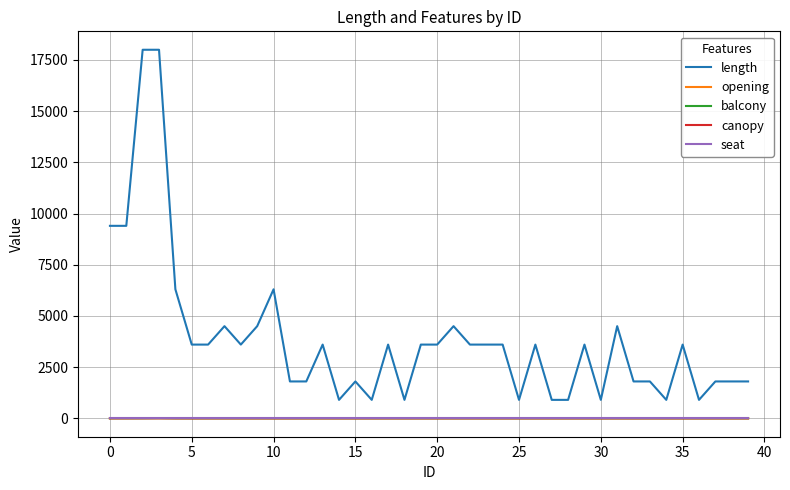

What is the maximum value shown in the chart?

18000